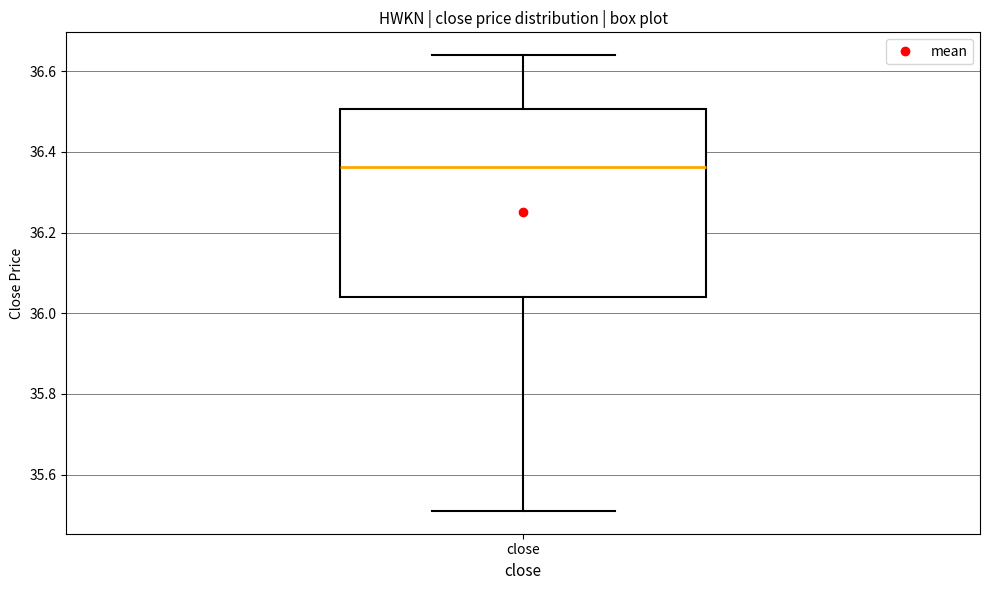

Read this box plot against the y-axis: the position of the median line, the range covered by the box, and the ends of both whiskers. The values are not printed on the chart, so give them approximately, as read against the axis.

median 36.36, box 36.04 to 36.50, whiskers 35.52 to 36.64